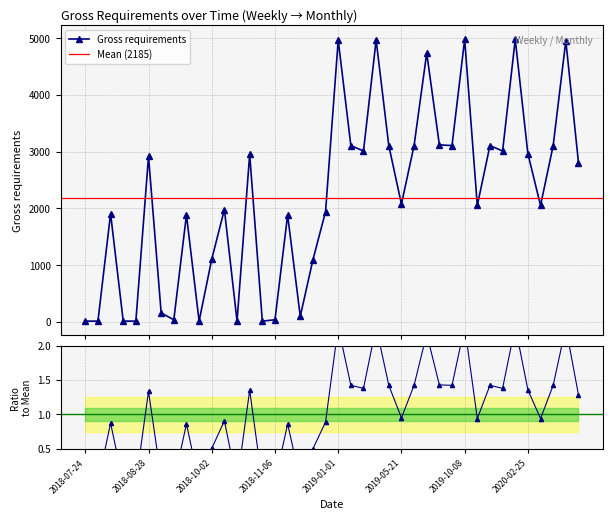

Where is the data nearest to the value 2496?

2020-06-16